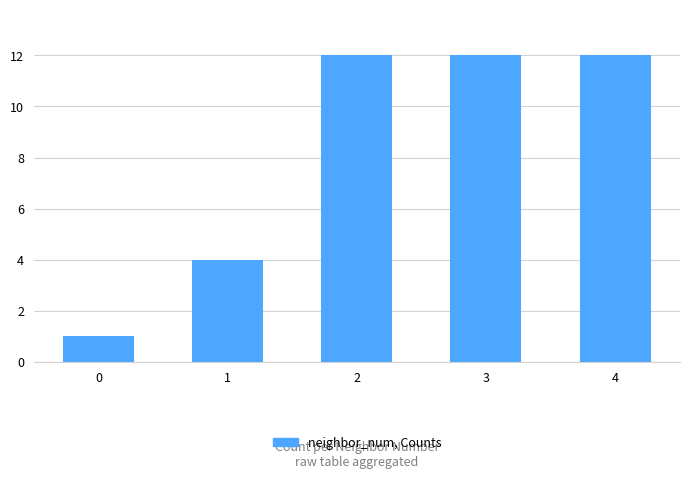

What is the minimum value shown in the chart?

1